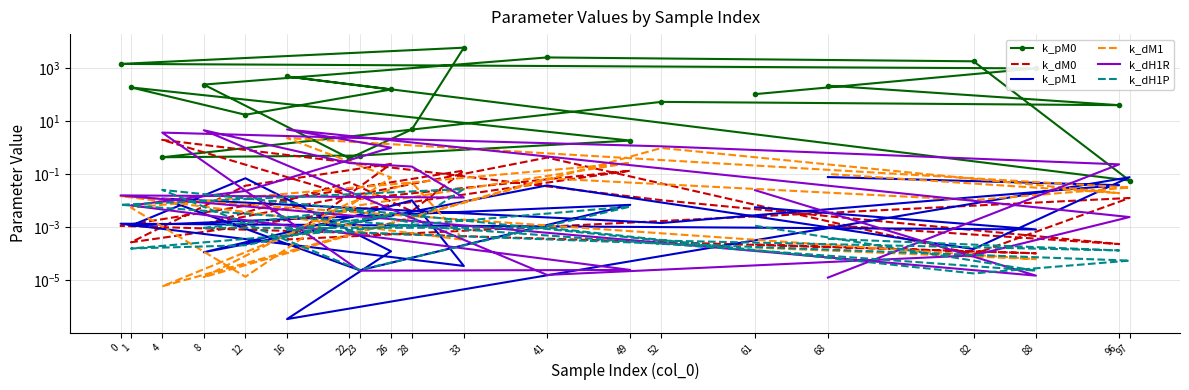

Is the value of k_pM1 at 61 greater than the value of k_dM1 at 61?

Yes